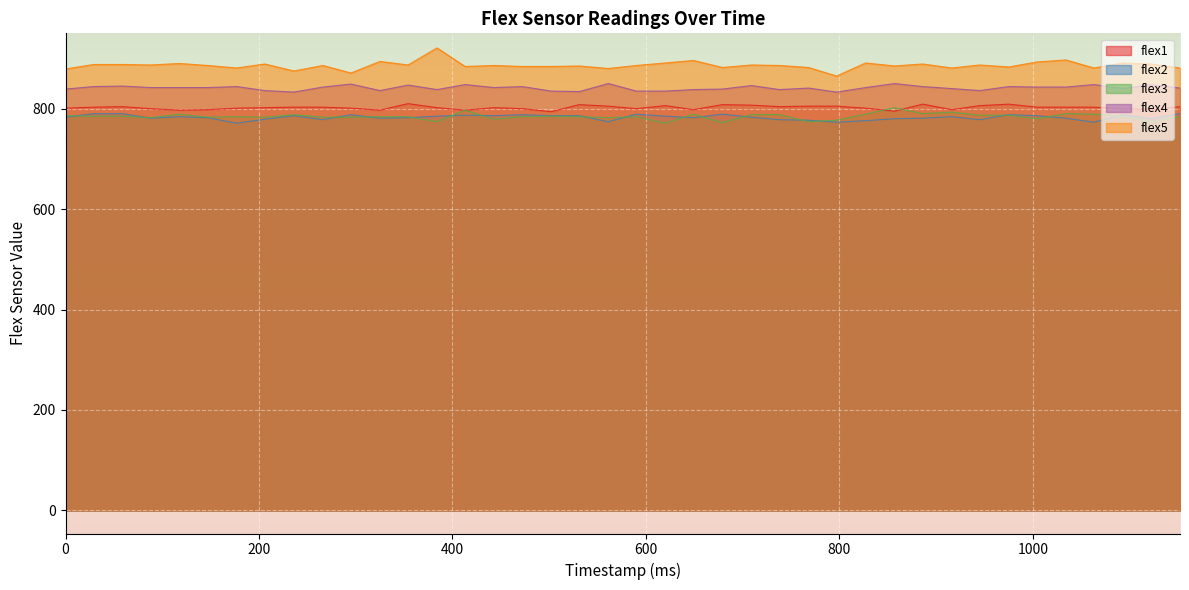

What is the difference between the flex5 values at 738 and 502?

2